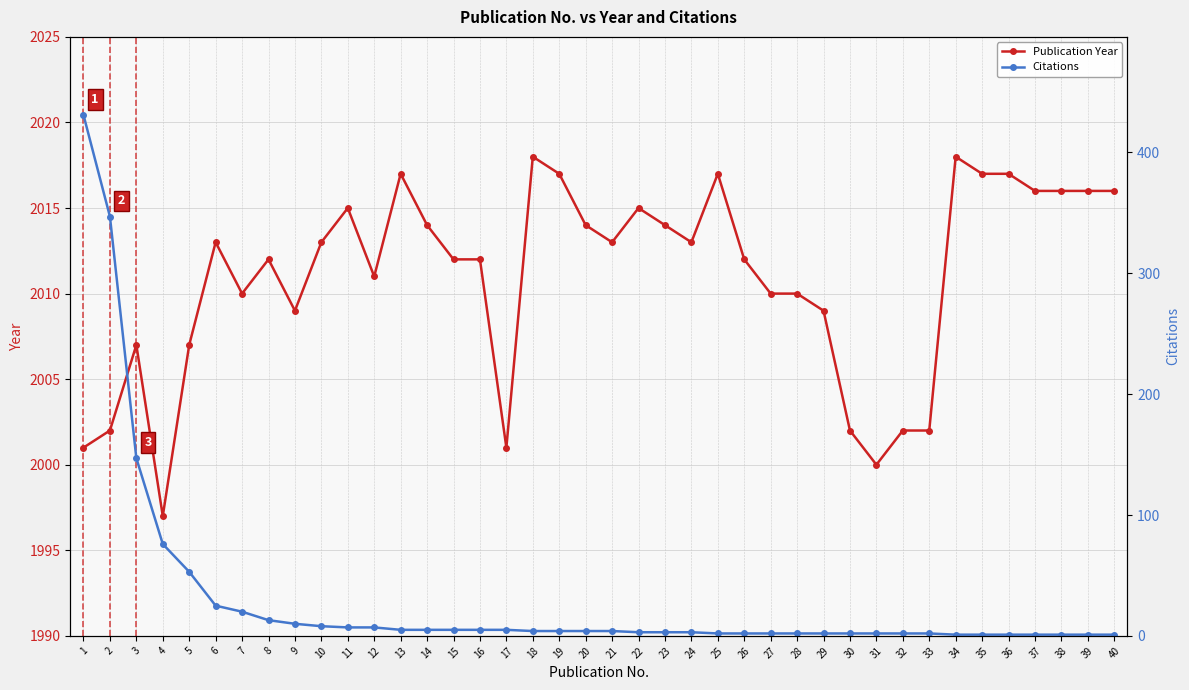

What is the difference between the second highest and minimum values in the Citations series?

346